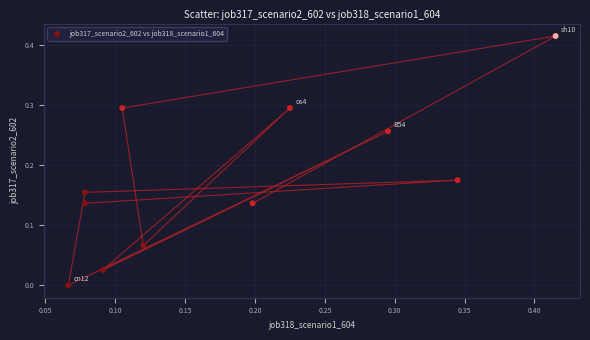

How many points are shown in the scatter plot?

11